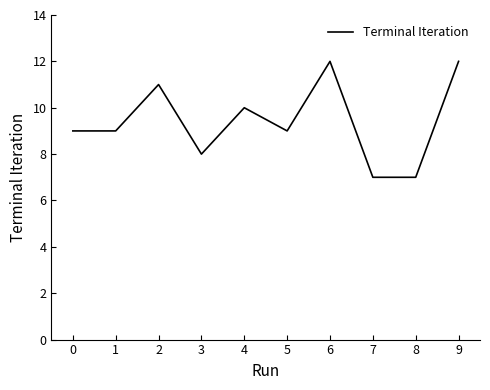

Count the number of categories in the chart.

10